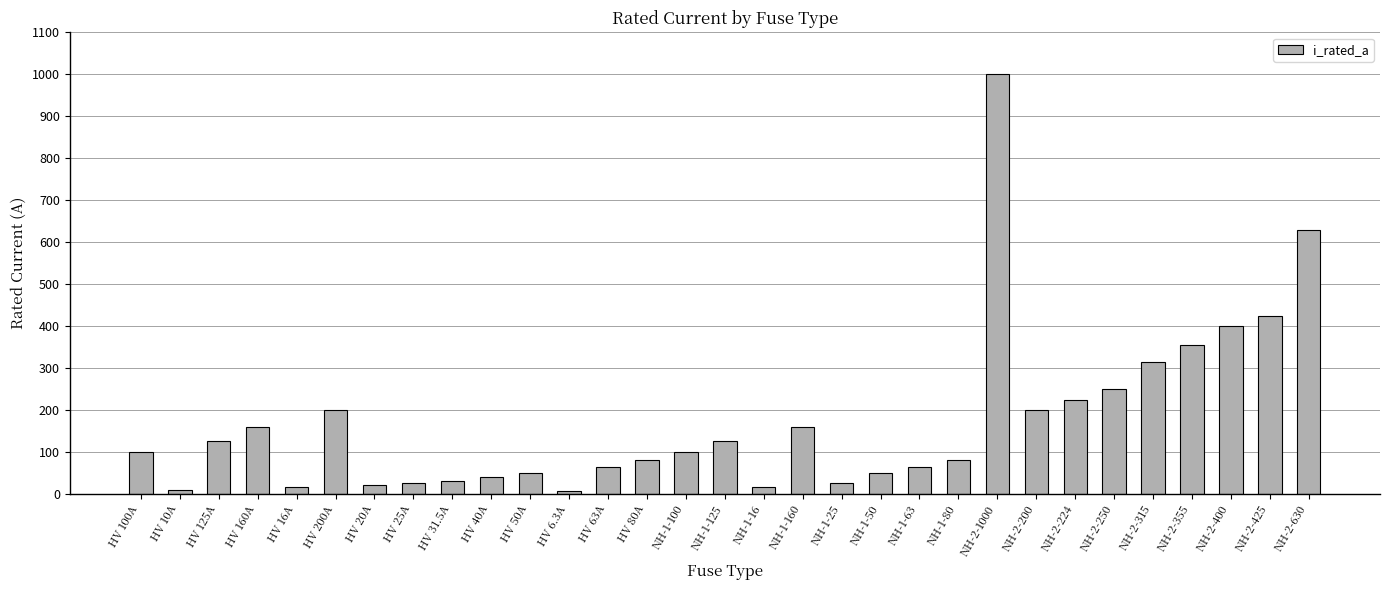

What position from the left is HV 40A?

10